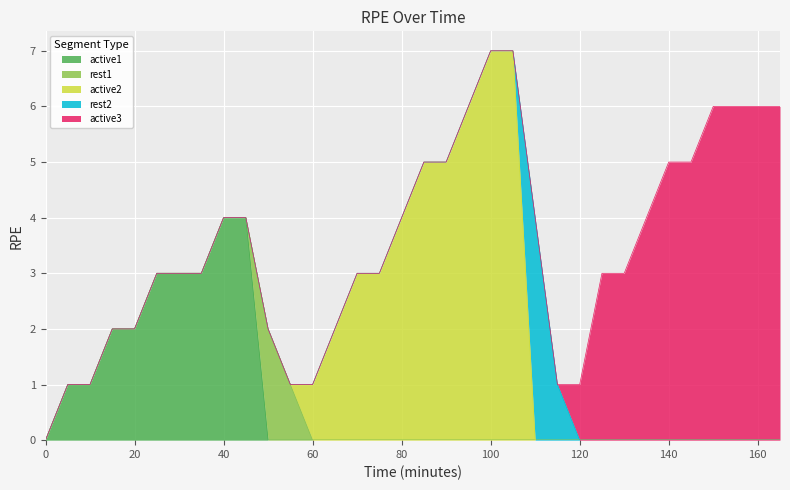

At which category is the sum across all series the highest?

100